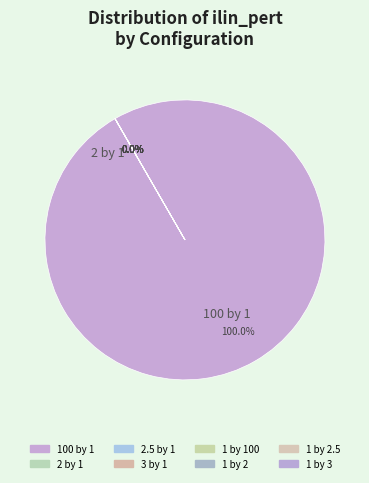

True or false: 2 by 1 accounts for 1% of the total.

False